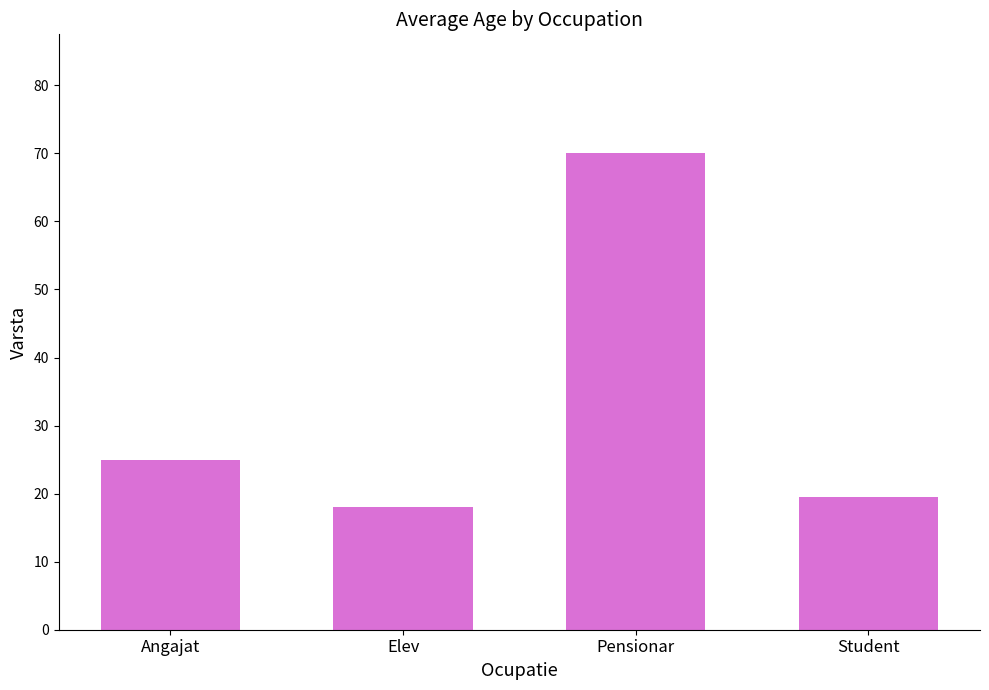

How many values are below 25?

2